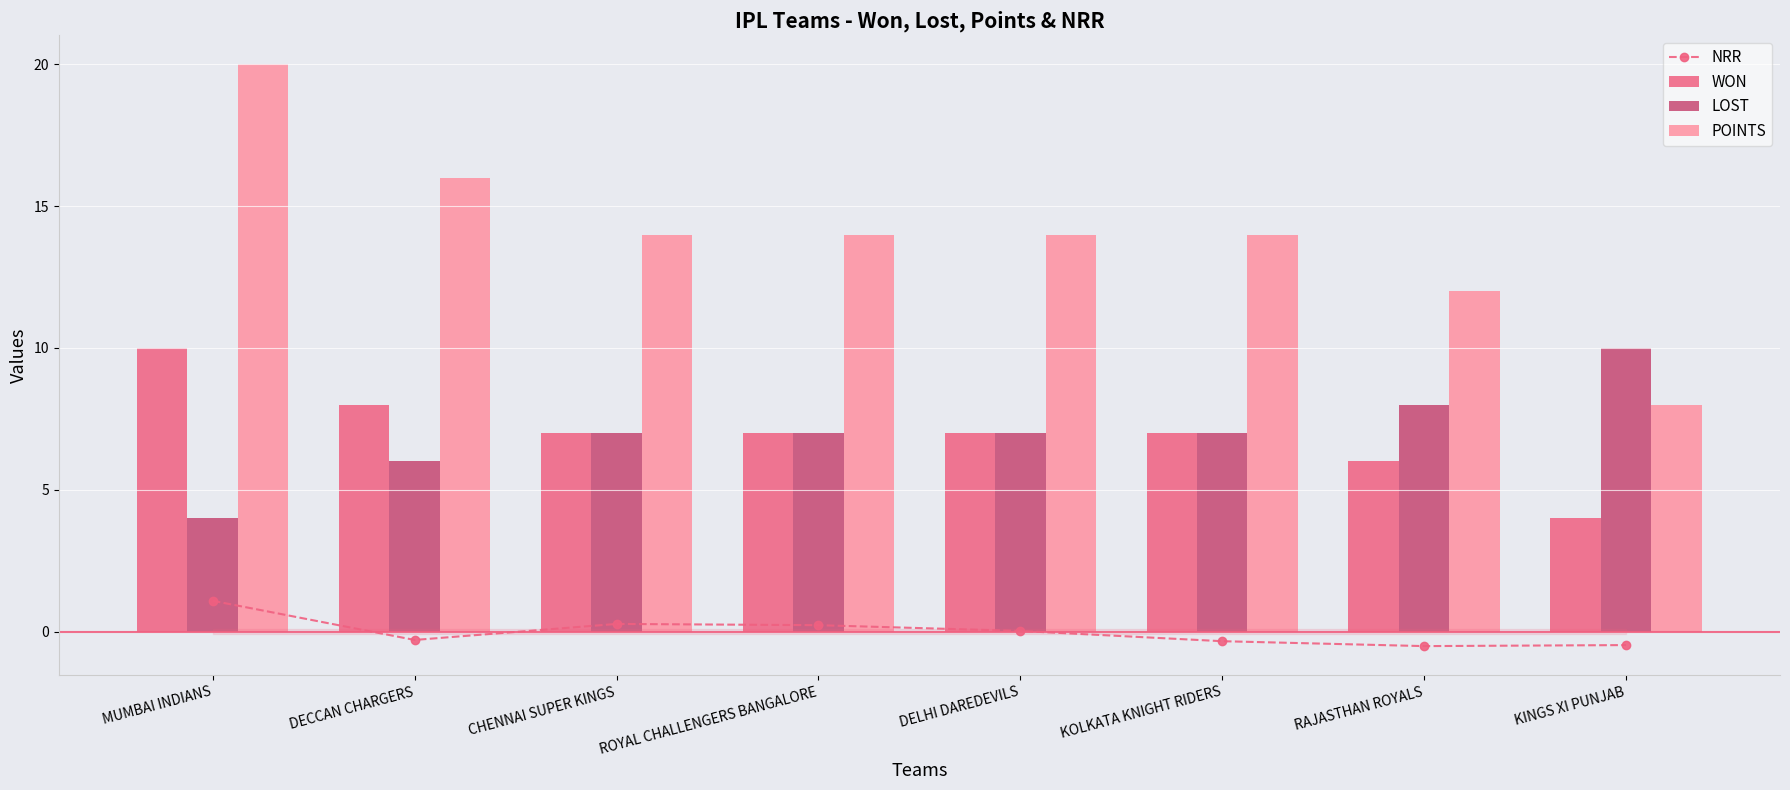

The value of POINTS at ROYAL CHALLENGERS BANGALORE is 14.0. True or false?

True